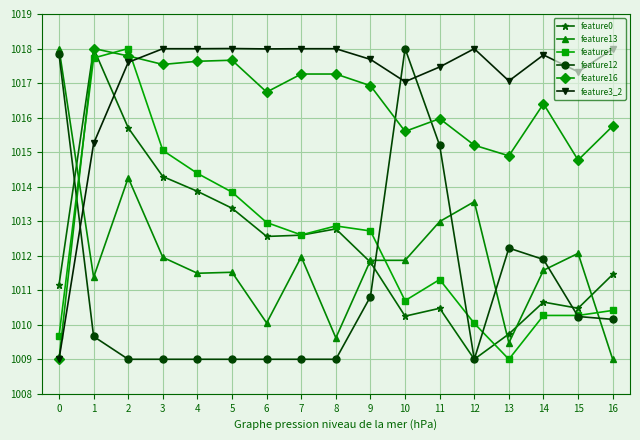

Is it true that feature16 equals 612.8 at 4?

False